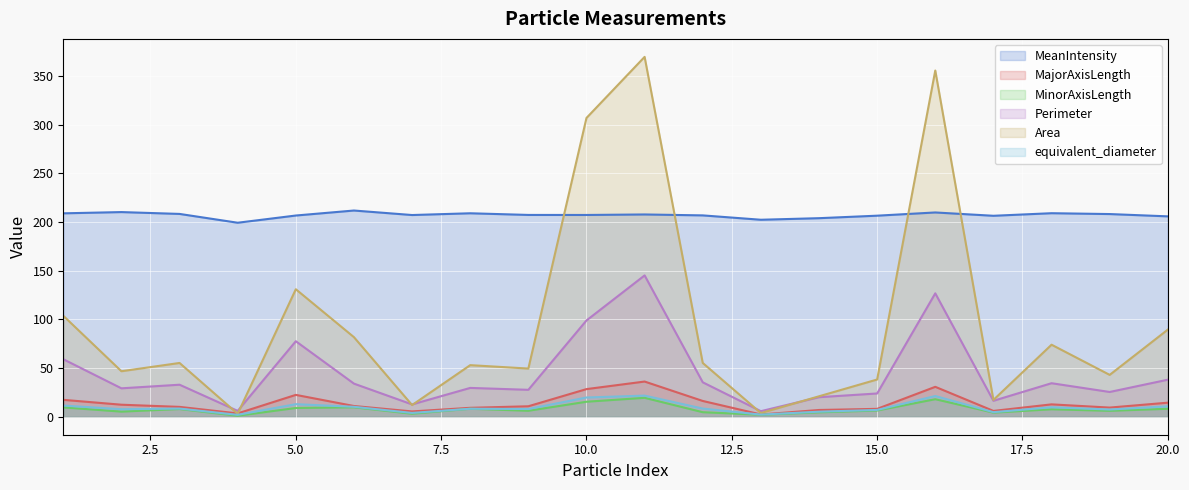

Where is the first local minimum for Area?

2